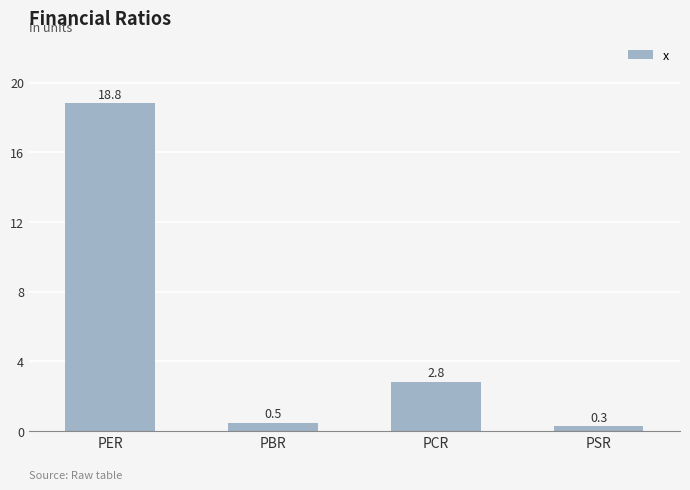

Where does the data first go above 2?

PER